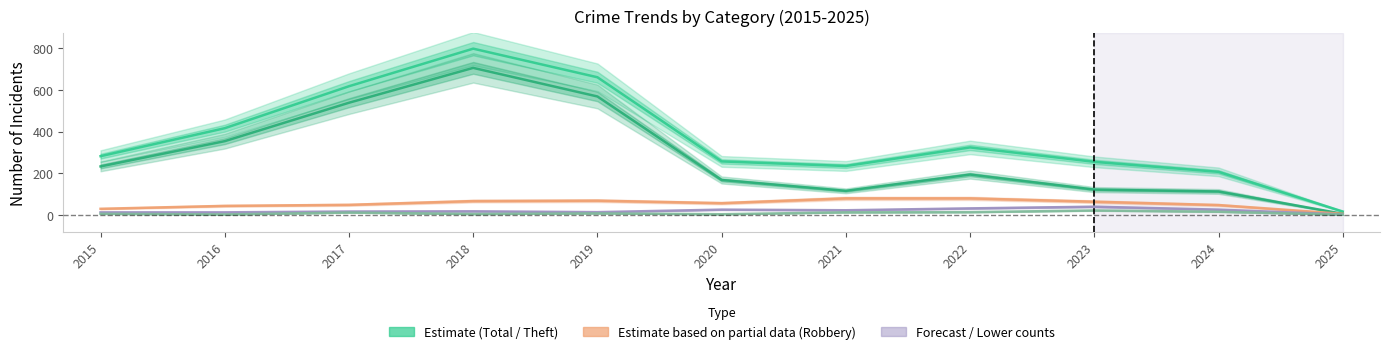

What is the difference between the highest and lowest values at 2025?

15